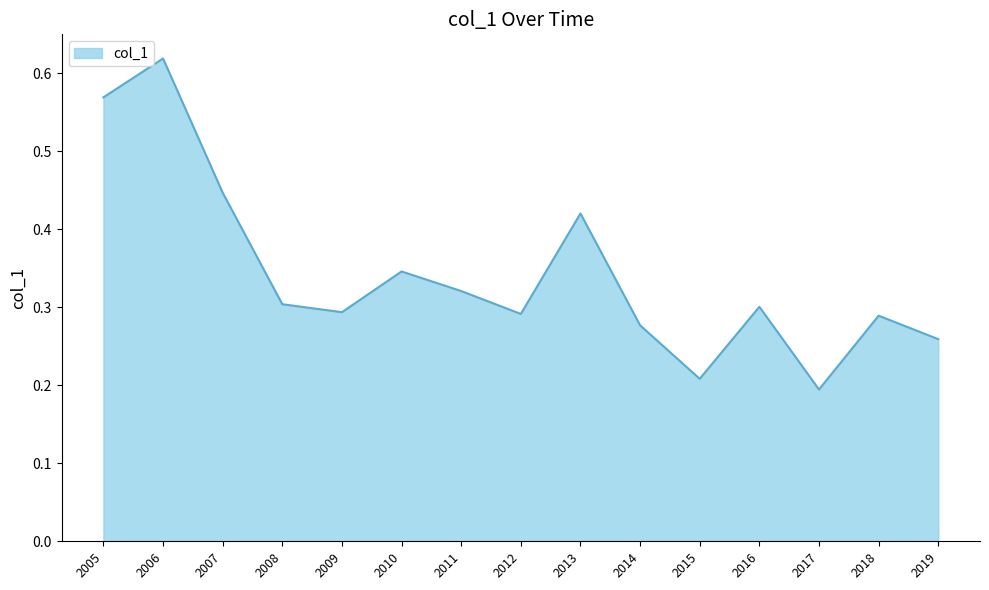

Does the chart display data point markers on the line(s)?

No